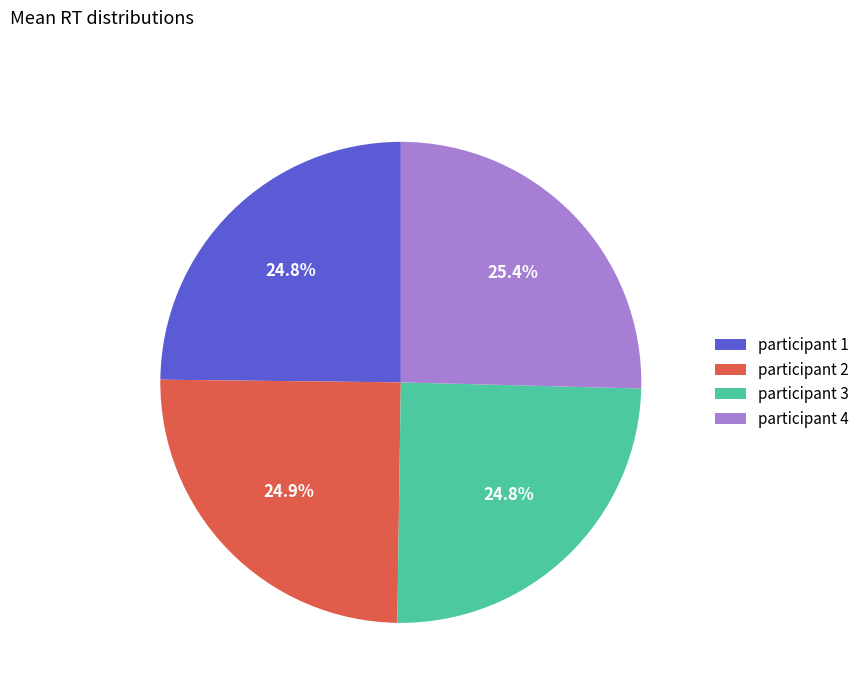

What is the ratio of the value at participant 2 to the value at participant 4?

1.0